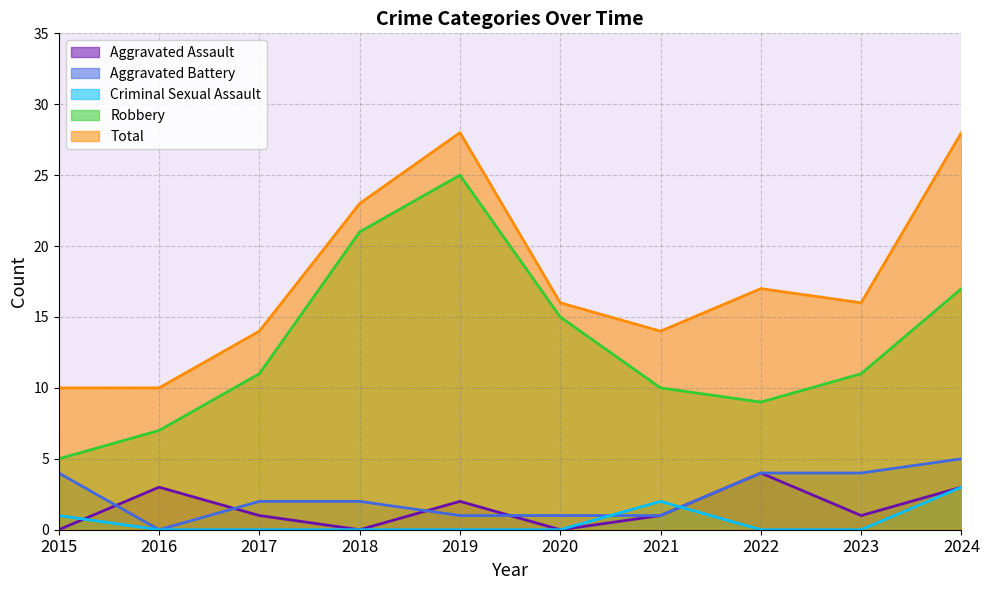

Which category has the highest value in the Total series?

2019